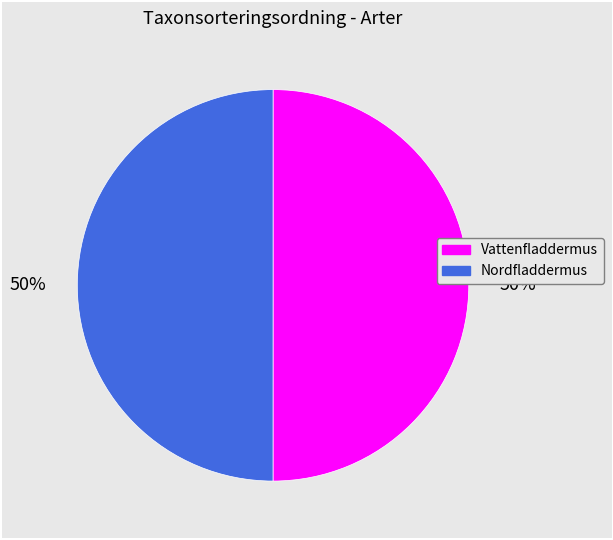

To the nearest percent, what portion does Nordfladdermus represent?

50%